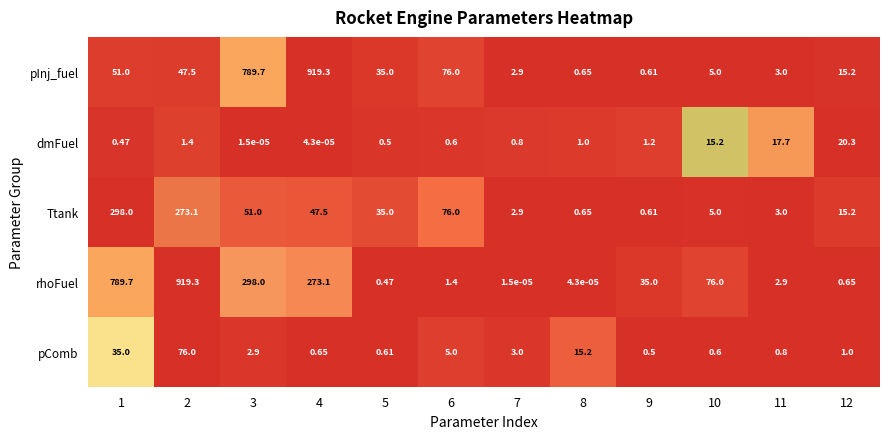

Which series changed the most between 2 and 12?

rhoFuel